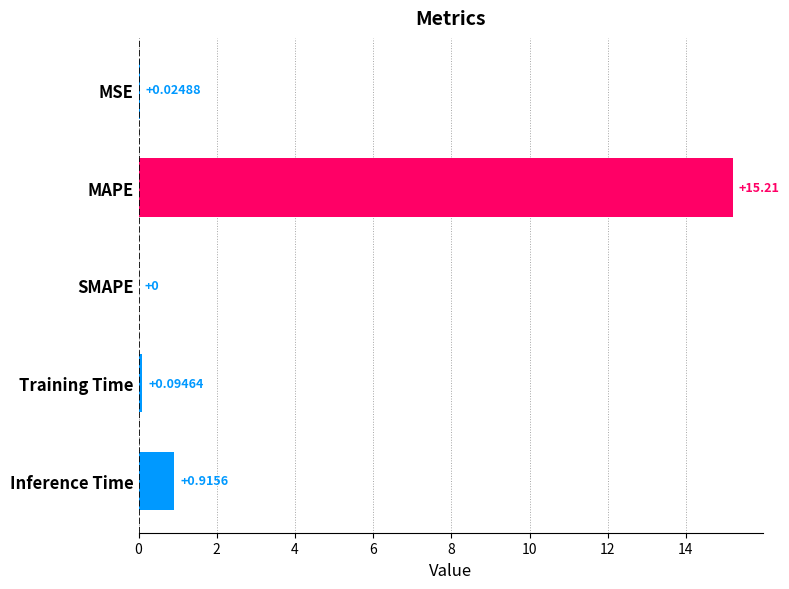

Are the bars grouped side by side (vs. stacked)?

No